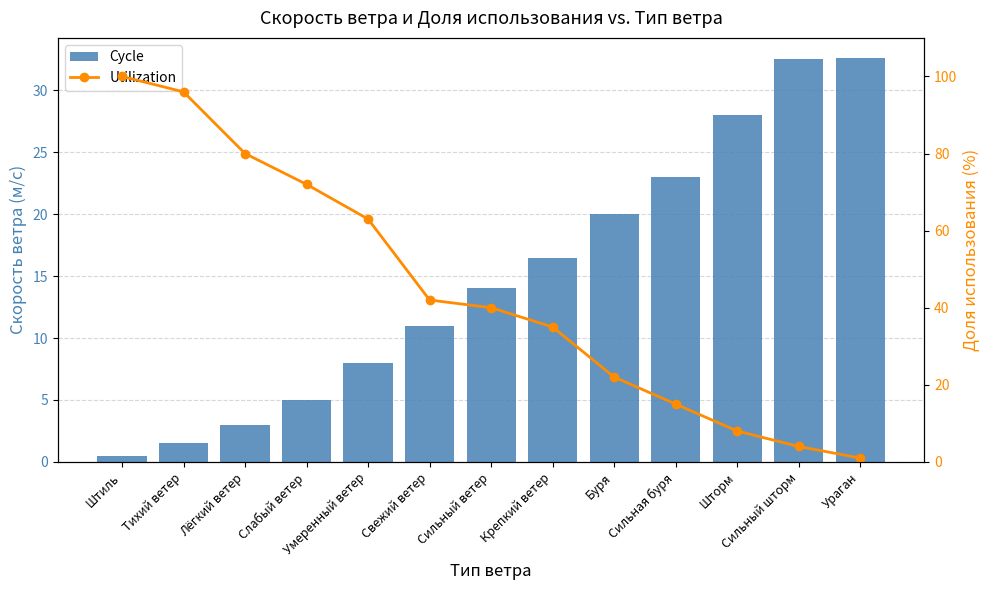

What is the sum of all Cycle values?

195.6